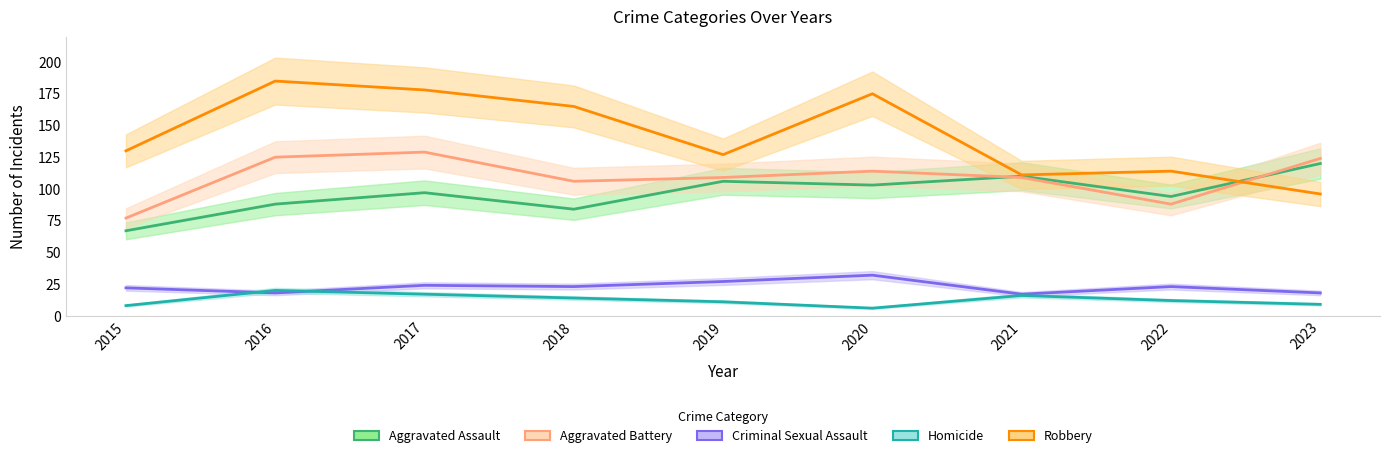

True or false: Aggravated Battery and Criminal Sexual Assault cross at least once.

False